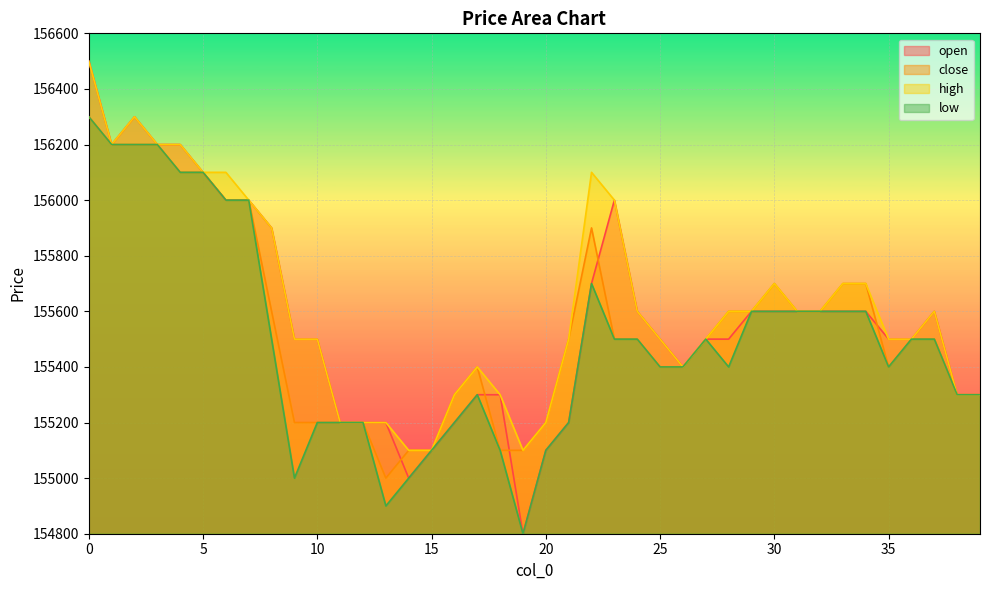

True or false: open has a value of 240572 at 13.

False